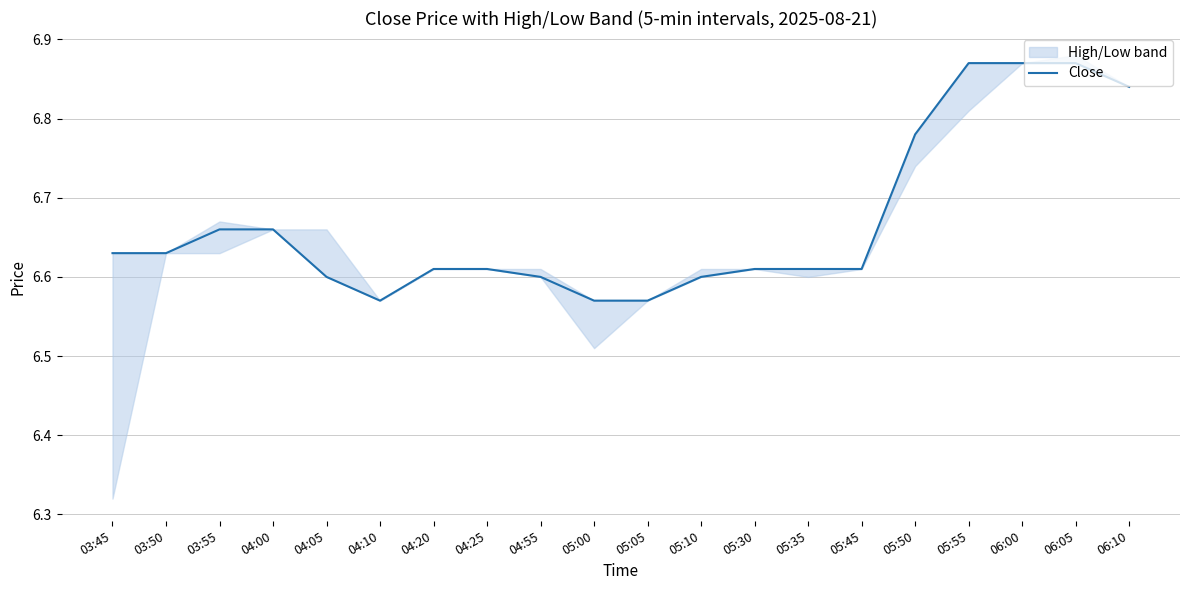

Reading left to right, transcribe all the data shown in this chart.

6.6	6.6	6.7	6.7	6.6	6.6	6.6	6.6	6.6	6.6	6.6	6.6	6.6	6.6	6.6	6.8	6.9	6.9	6.9	6.8